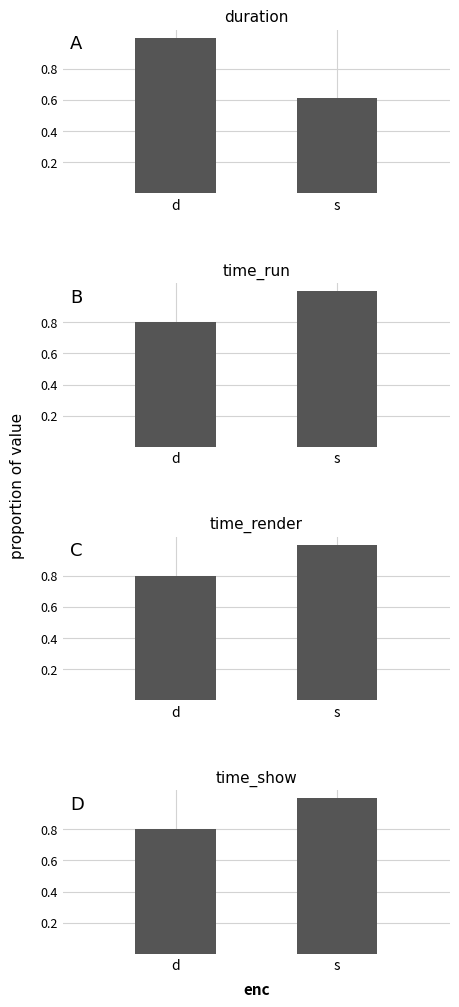

At how many categories does at least one series exceed 0?

2